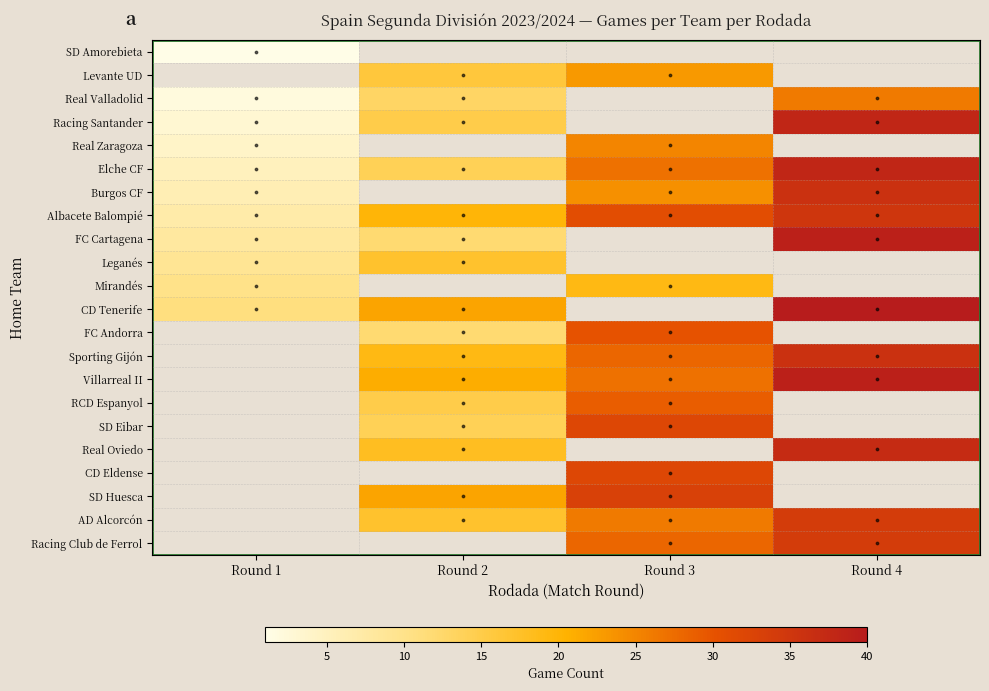

Count the number of data series in this chart.

22